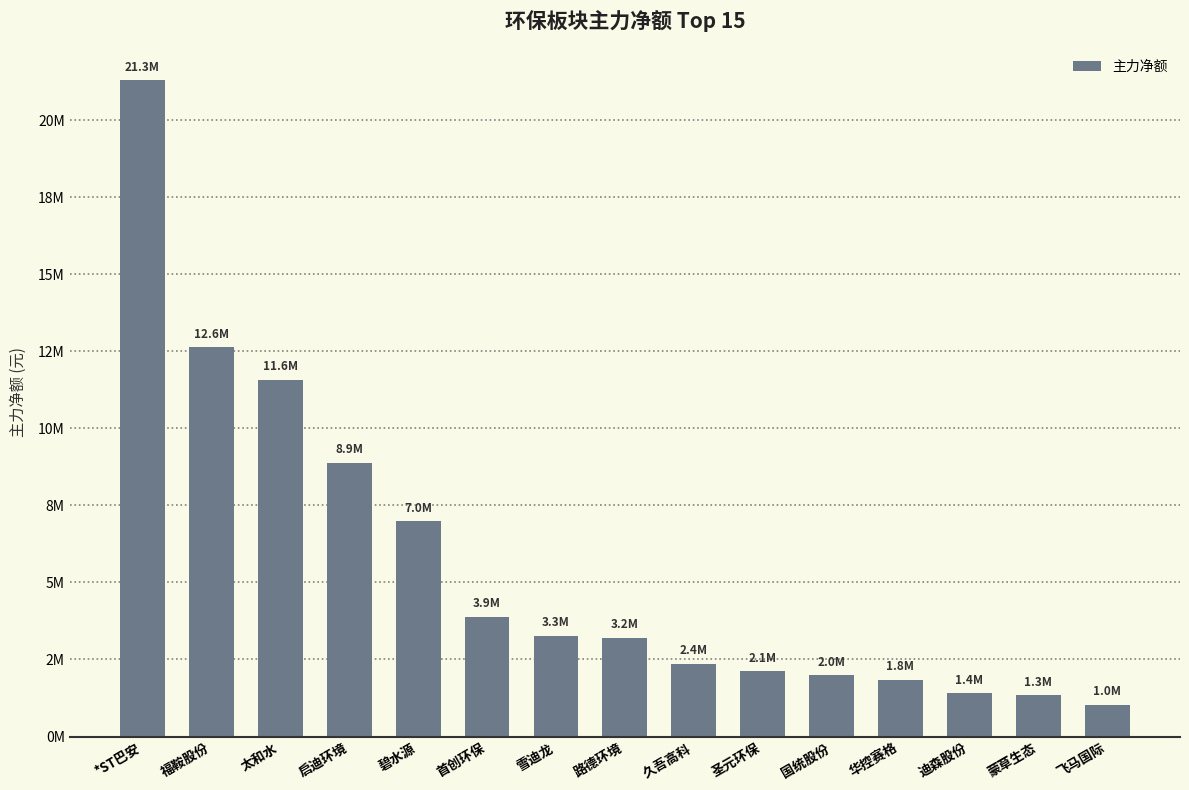

What is the value of the 11th bar from the left?

1990996